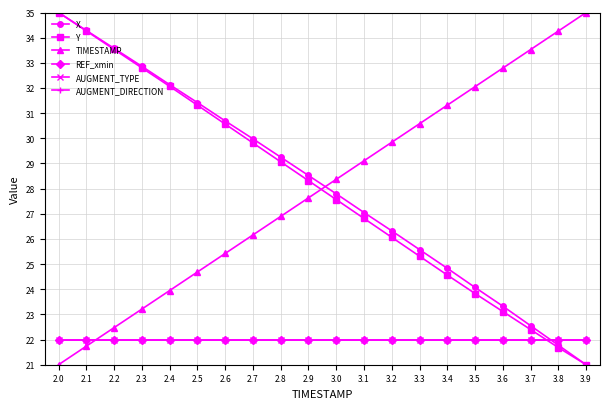

Which series ends up on top after the final intersection of TIMESTAMP and REF_xmin?

TIMESTAMP